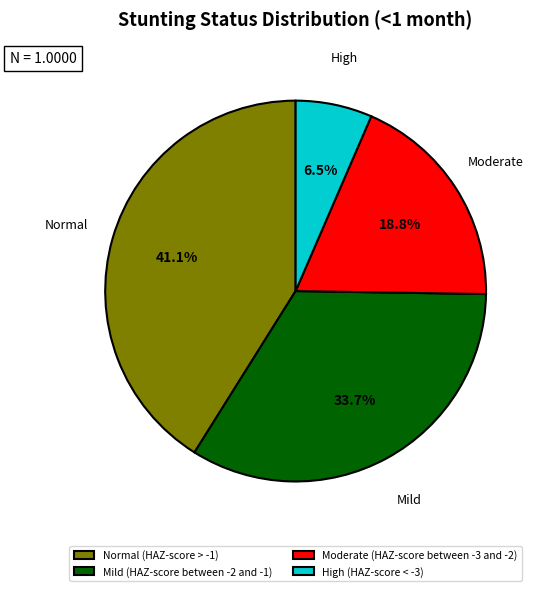

Is there a majority slice in this chart?

No